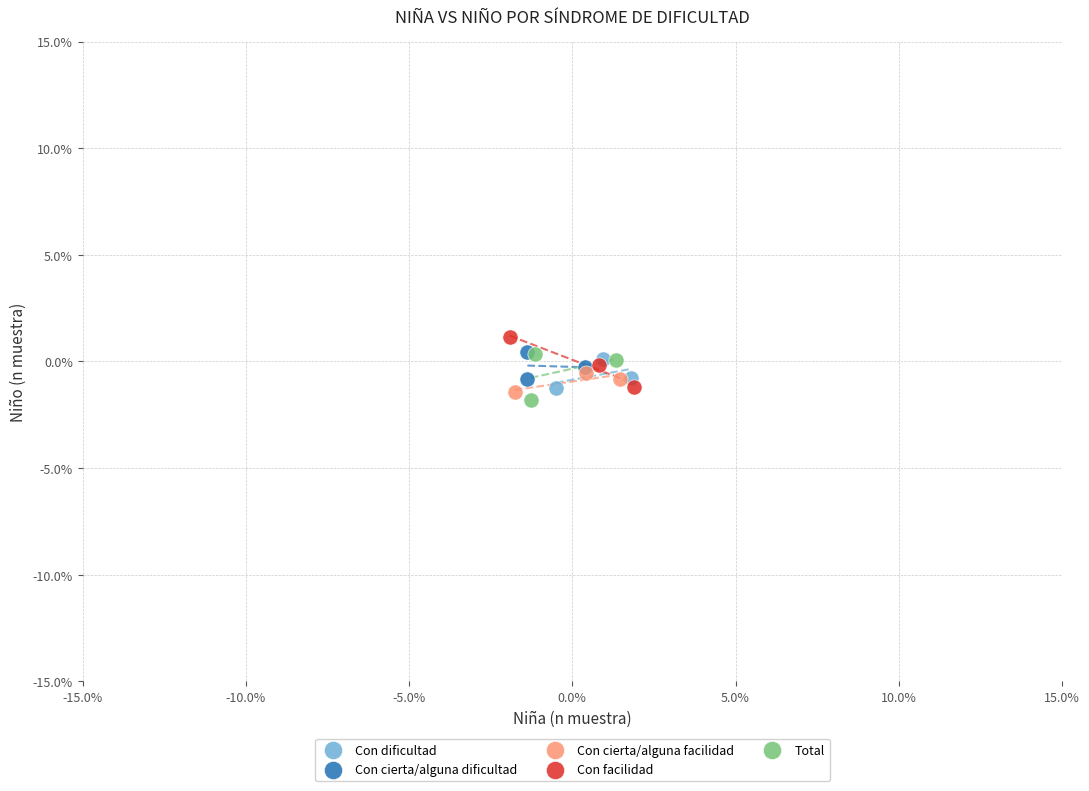

What are all the series names shown in the legend?

Con dificultad, Con cierta/alguna dificultad, Con cierta/alguna facilidad, Con facilidad, Total